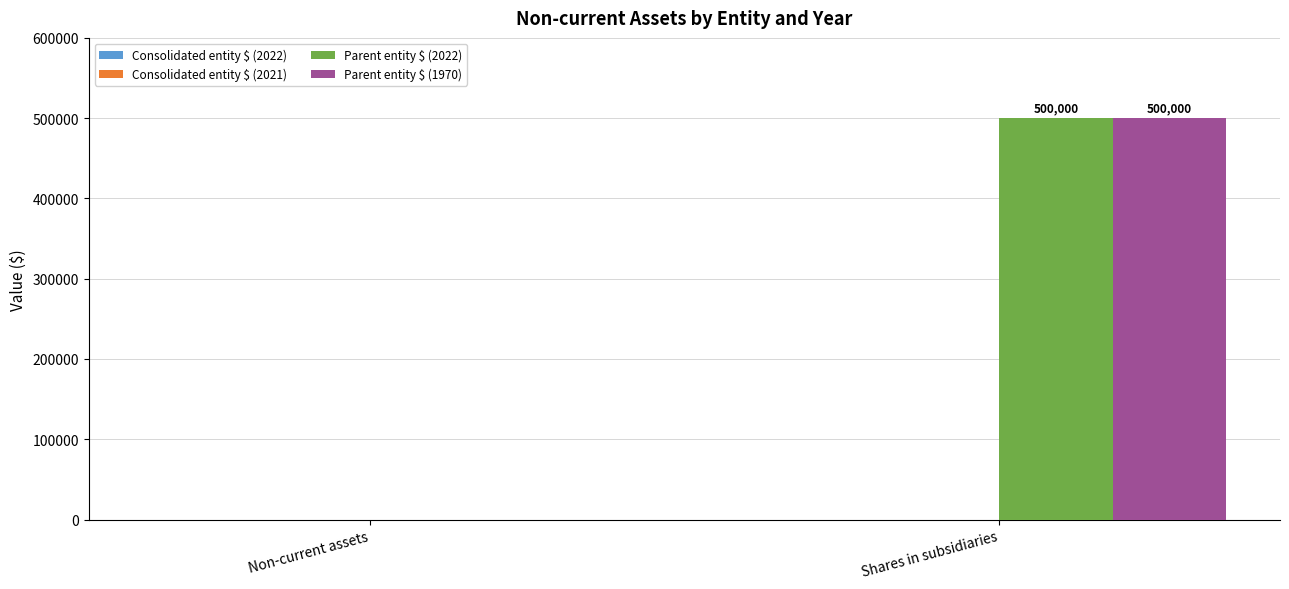

Reading left to right, extract all data points from this chart.

Parent entity $ (2022): Non-current assets=0	Shares in subsidiaries=500000
Parent entity $ (1970): Non-current assets=0	Shares in subsidiaries=500000